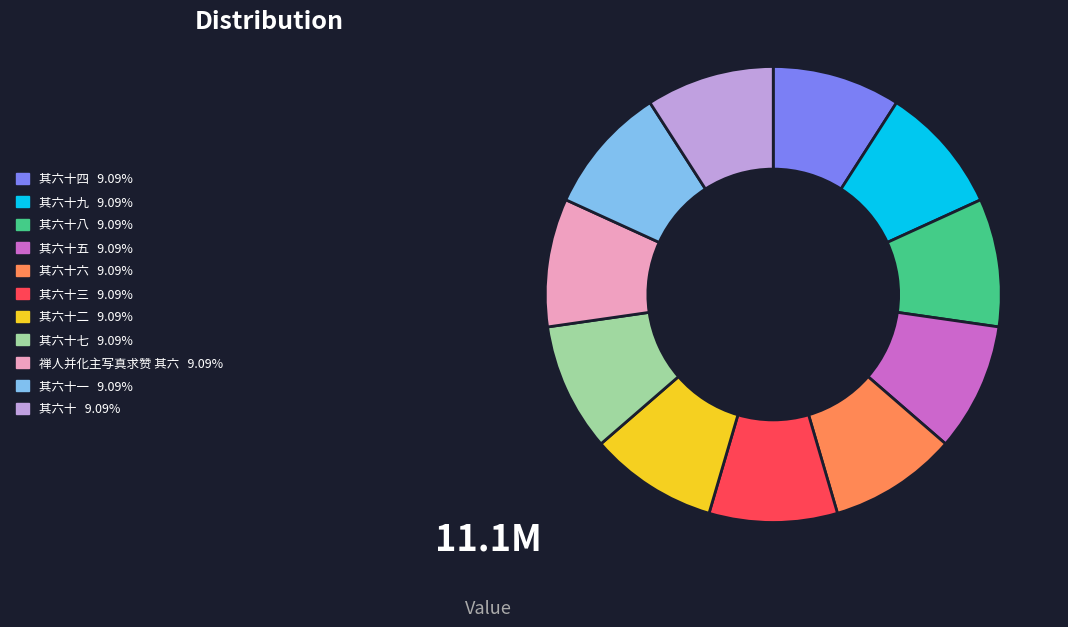

Is there a majority slice in this chart?

No